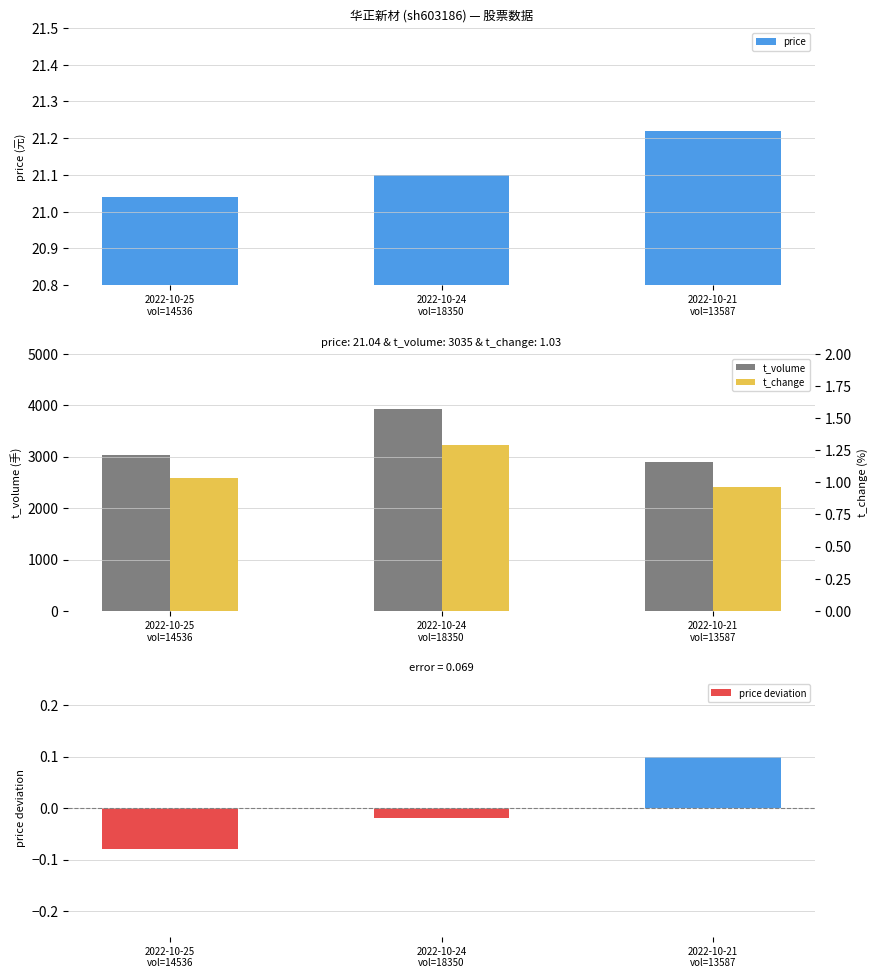

The price deviation series shows -0.0 at 2022-10-24
vol=18350. True or false?

True